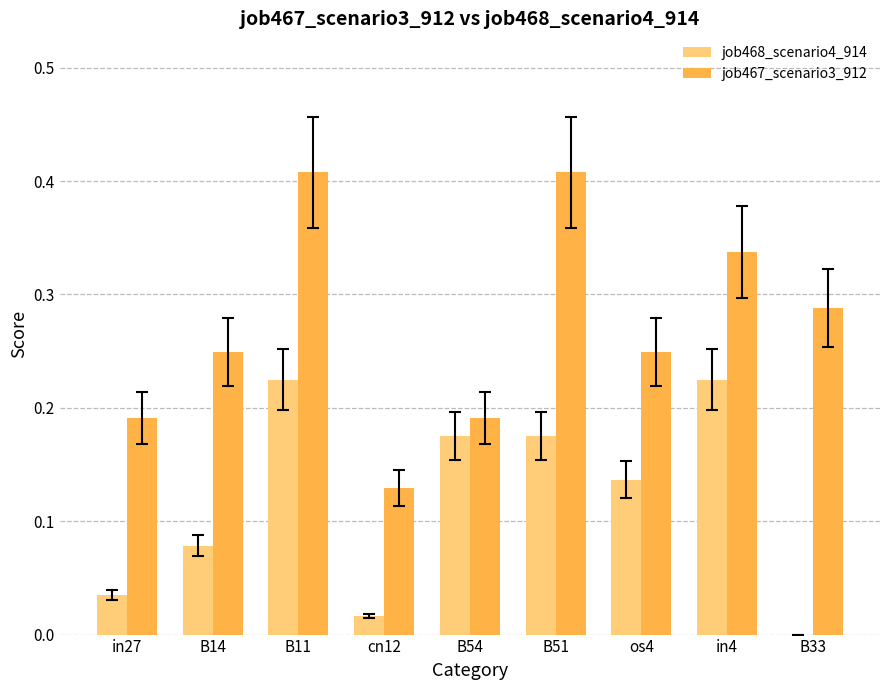

What is the sum of all job467_scenario3_912 values?

2.5